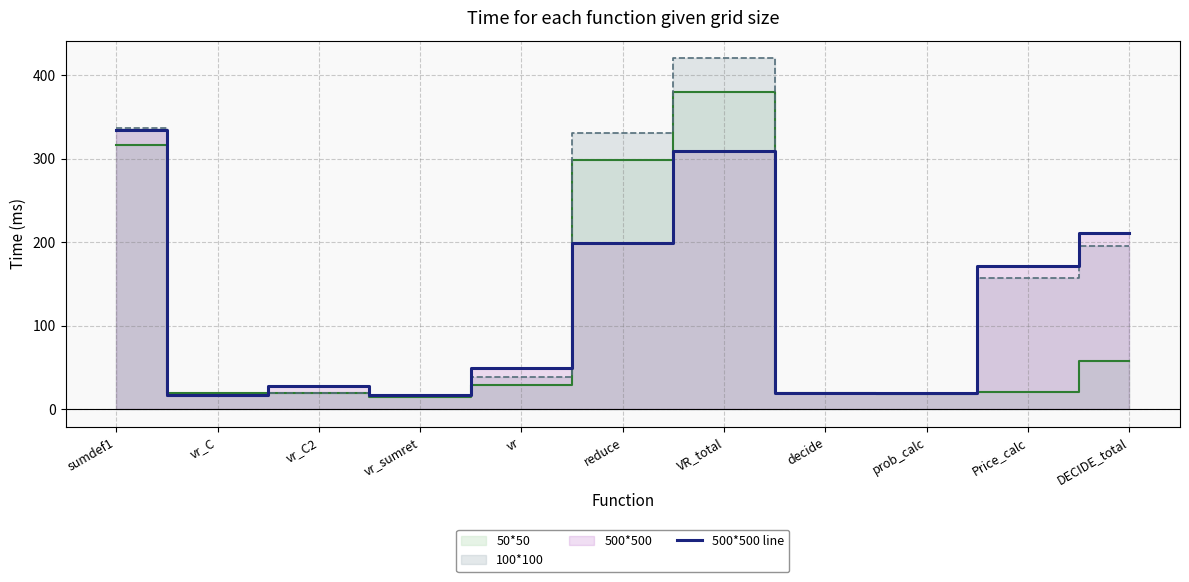

What is the highest value of the 500*500 line series?

334.0